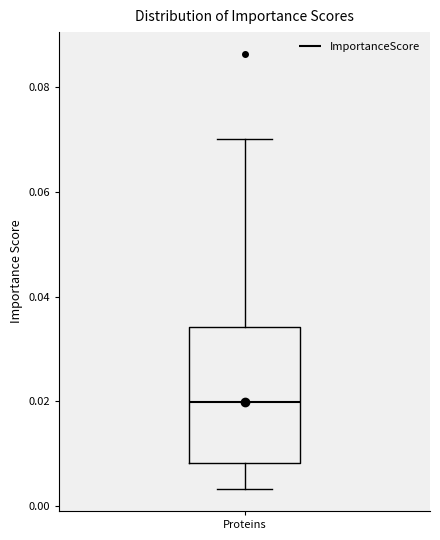

Where does the lower whisker of the box for Proteins end on the y-axis? The values are not printed on the chart, so give them approximately, as read against the axis.

0.004